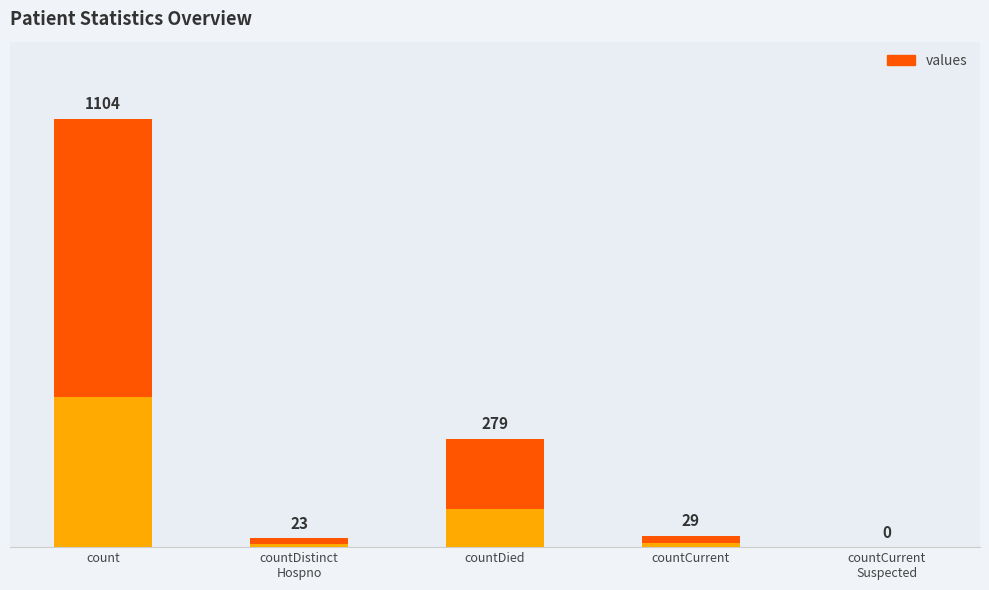

How many data points are above 29?

2